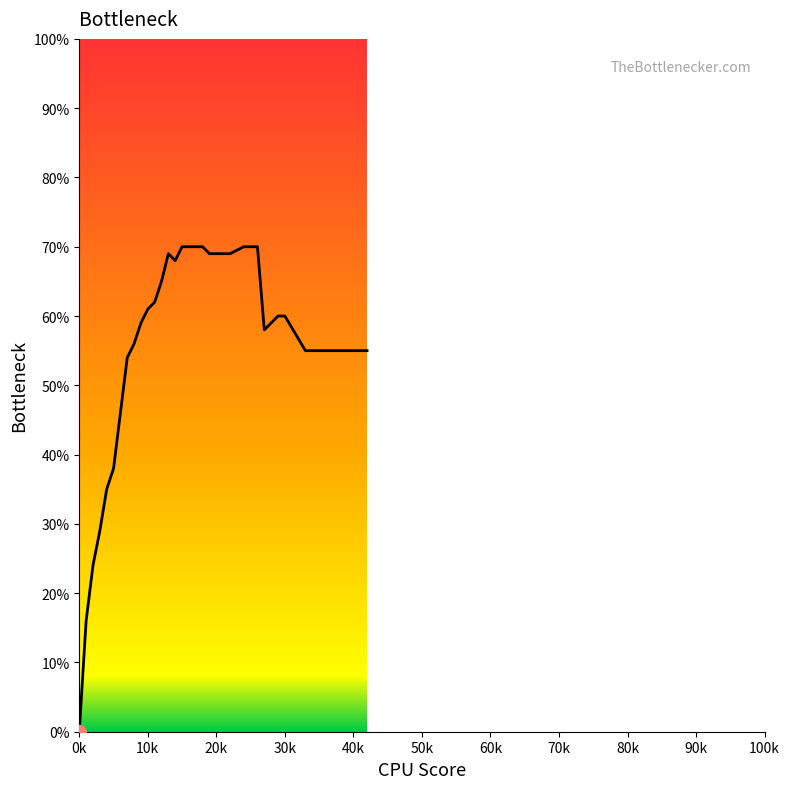

What is the value of the 24th point from the left?

0.7